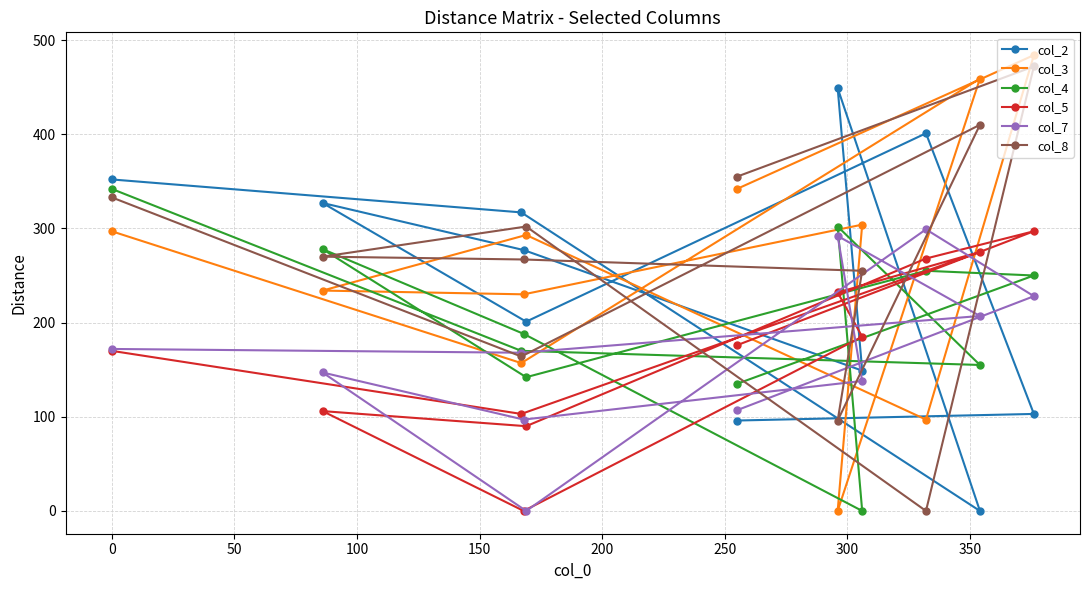

True or false: col_3 and col_8 intersect in this chart.

True